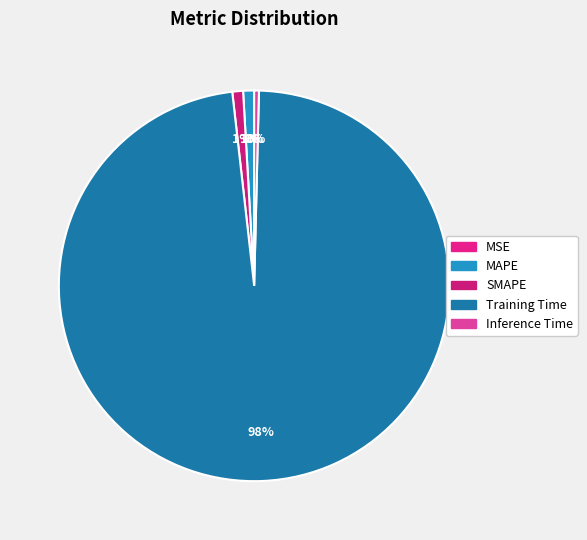

Rank the categories by value from lowest to highest.

MSE, Inference Time, SMAPE, MAPE, Training Time